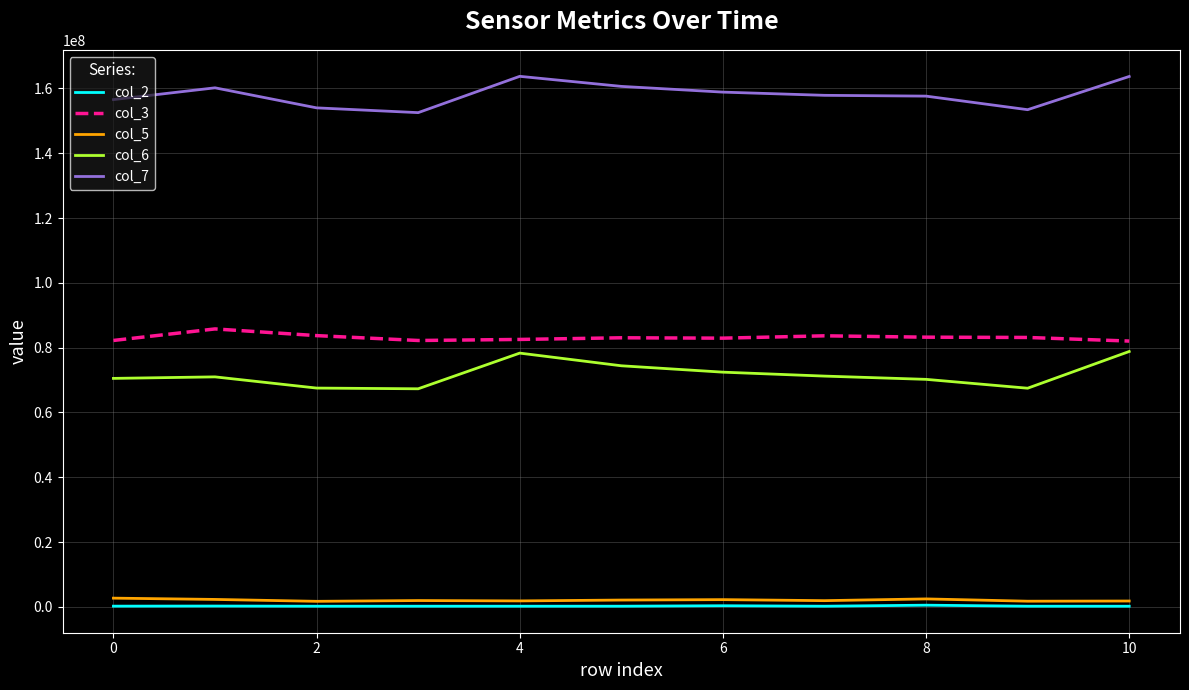

True or false: col_3 and col_5 intersect in this chart.

False